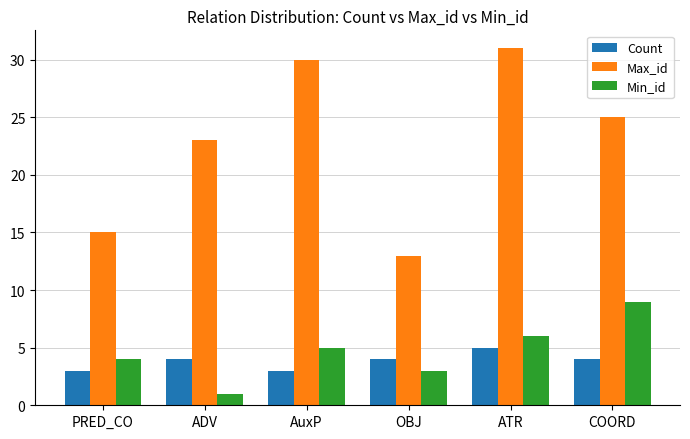

What is the lowest value of the Count series?

3